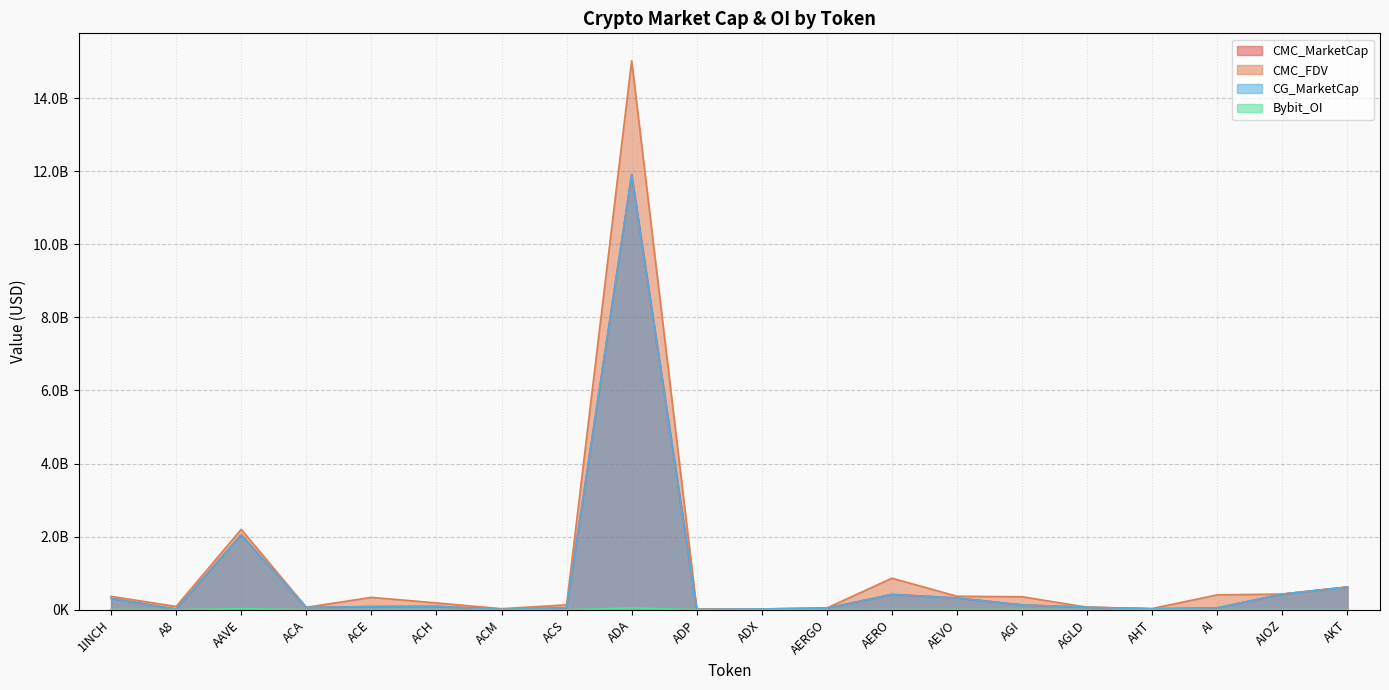

What value does the CG_MarketCap series have at AAVE?

2052987933